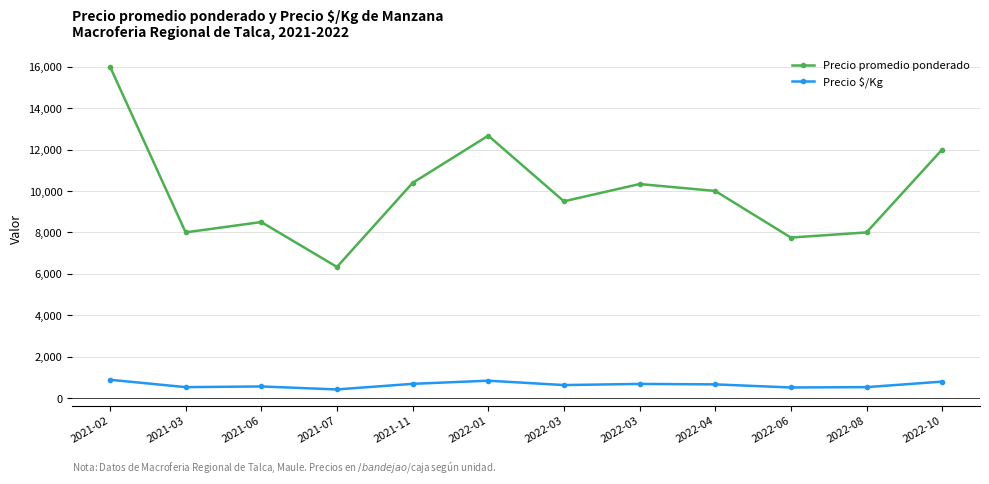

Is it true that Precio $/Kg equals 844.3 at 2022-01?

True